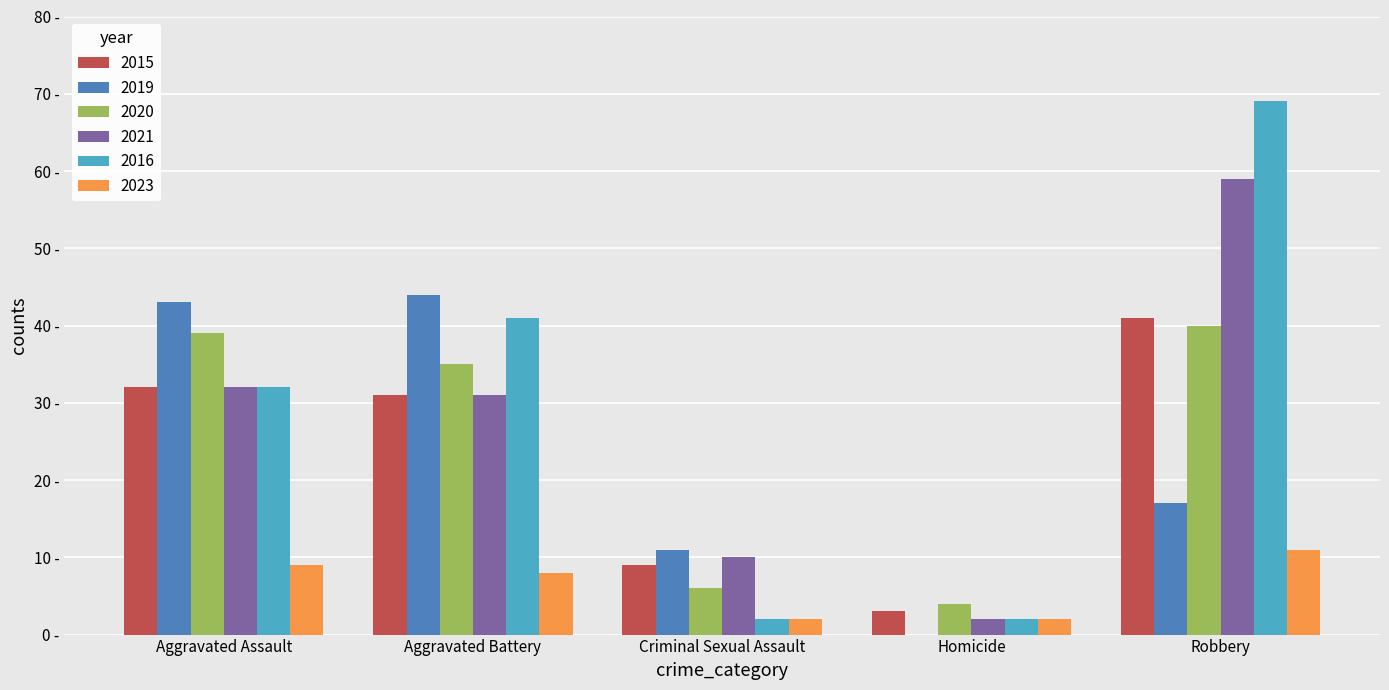

Which has a higher value, Homicide or Aggravated Assault?

Aggravated Assault